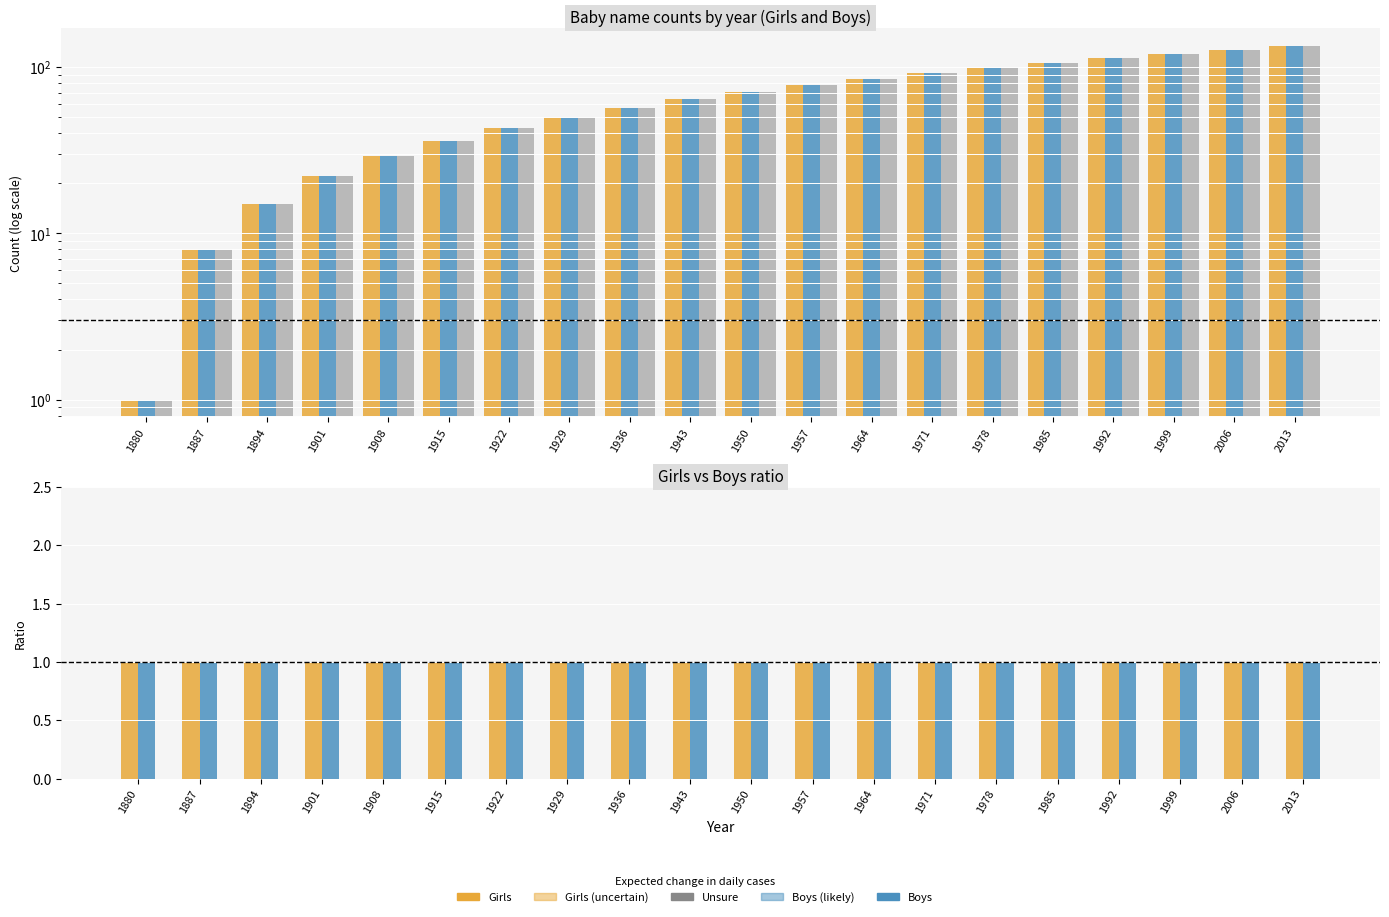

What is the maximum value for Girls (0)?

134